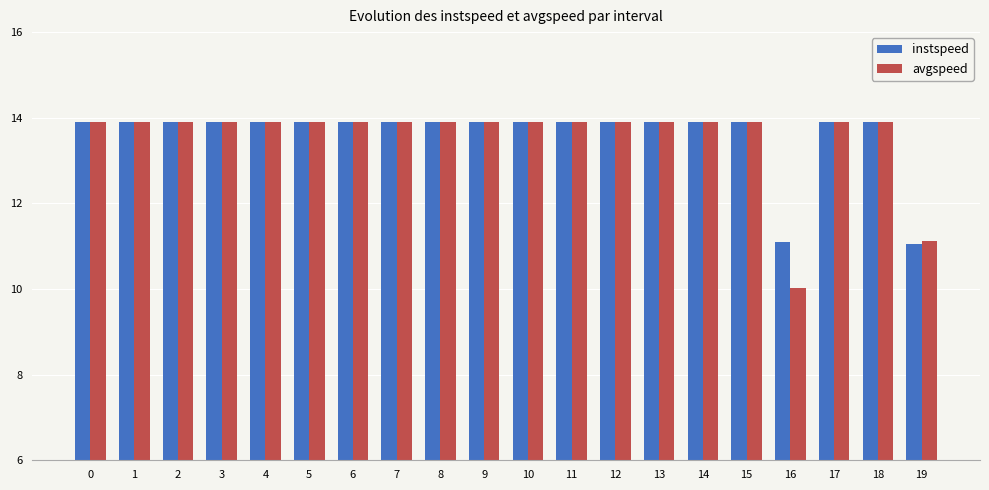

At how many categories does at least one series exceed 10?

20